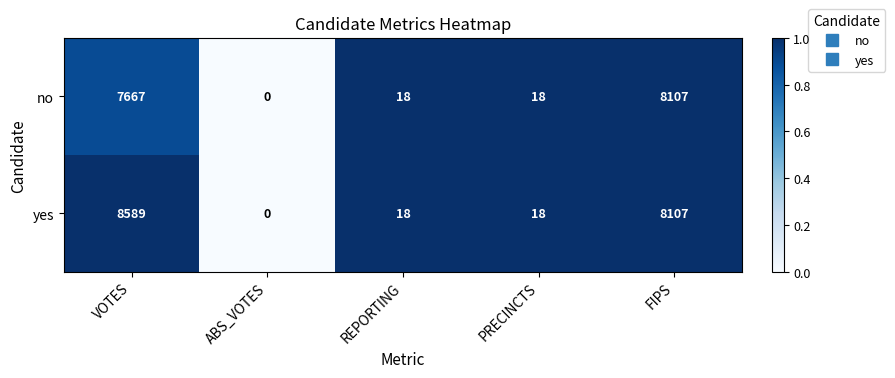

What is the total value across all series at FIPS?

16214